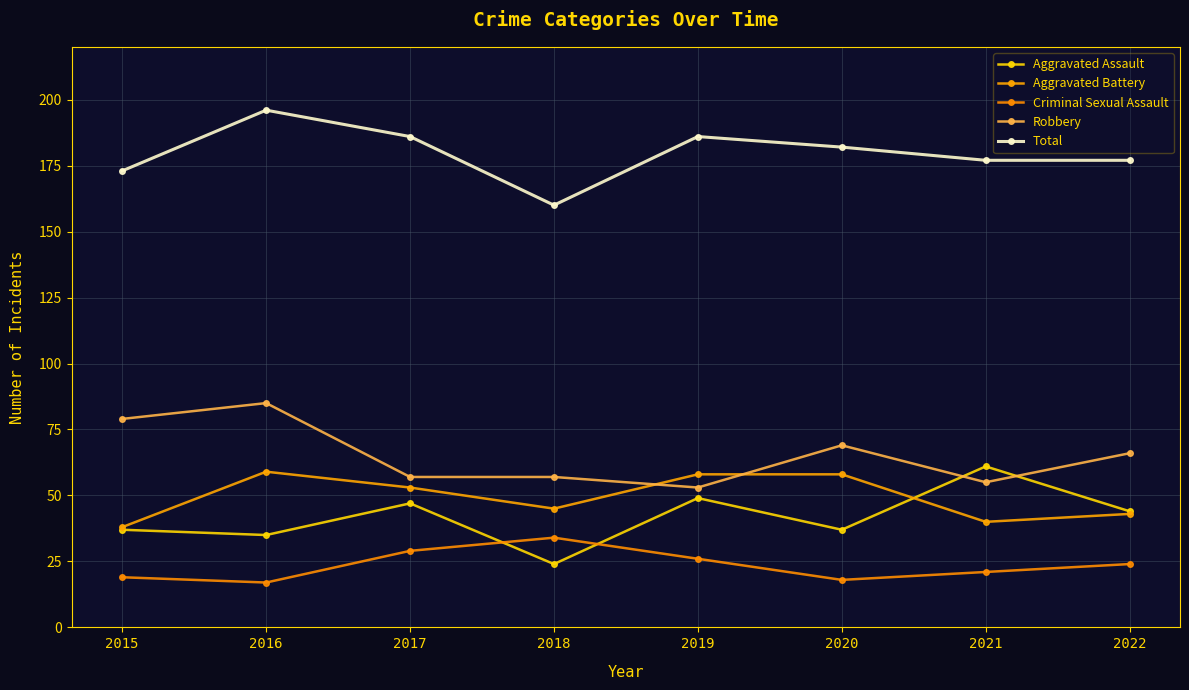

True or false: Criminal Sexual Assault has more than 0 points higher than both neighbors.

True